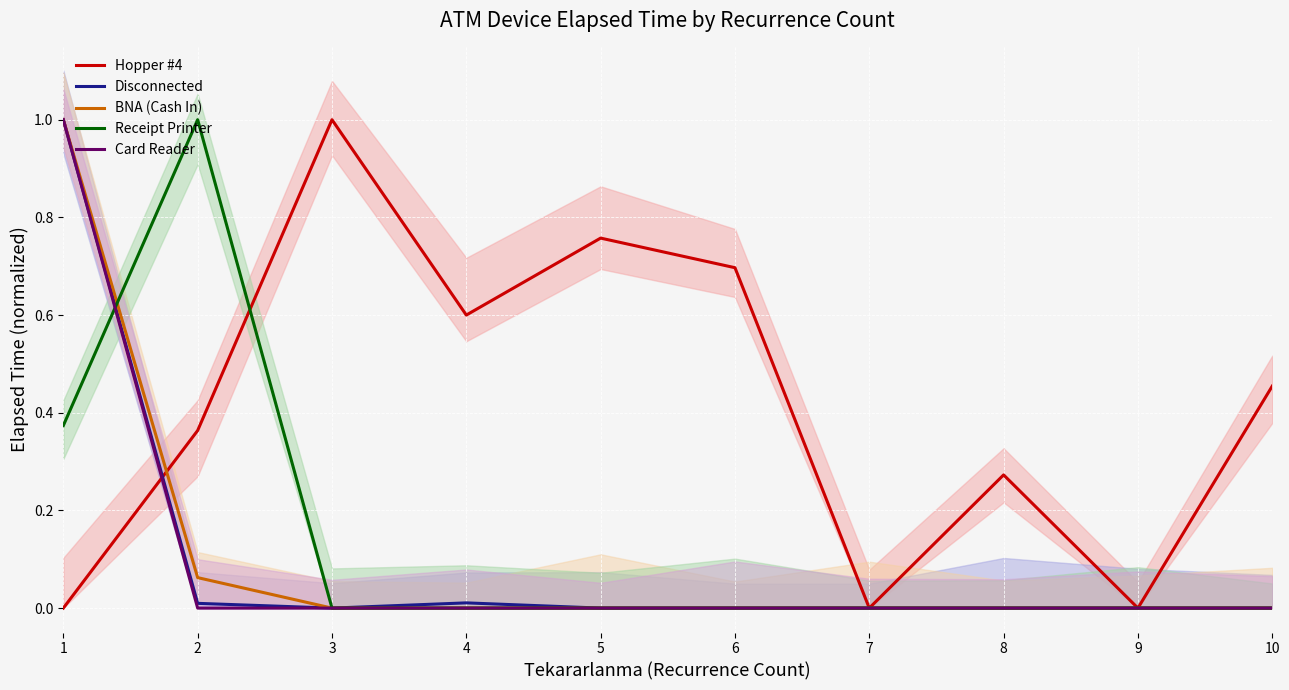

Where is the first local maximum for Disconnected?

4